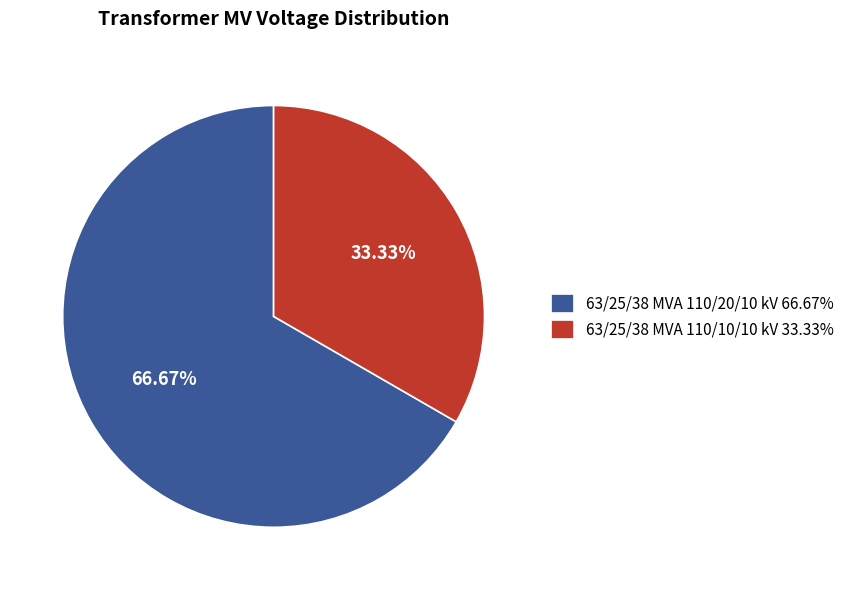

Count the number of slices in the pie.

2